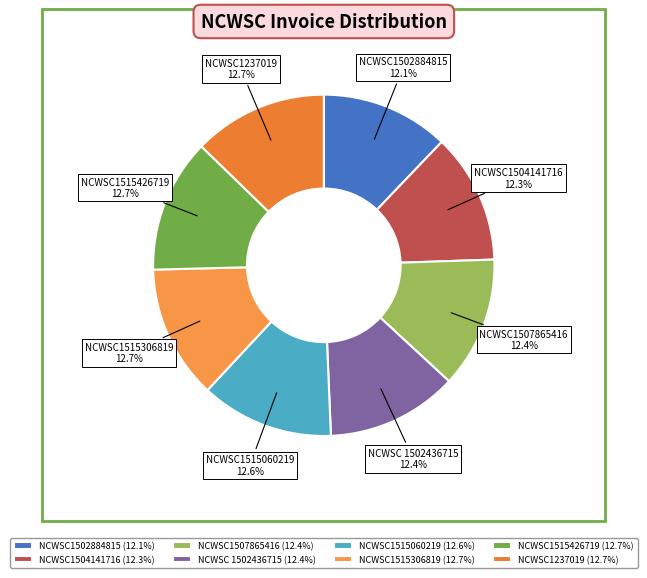

How many slices are in this pie chart?

8